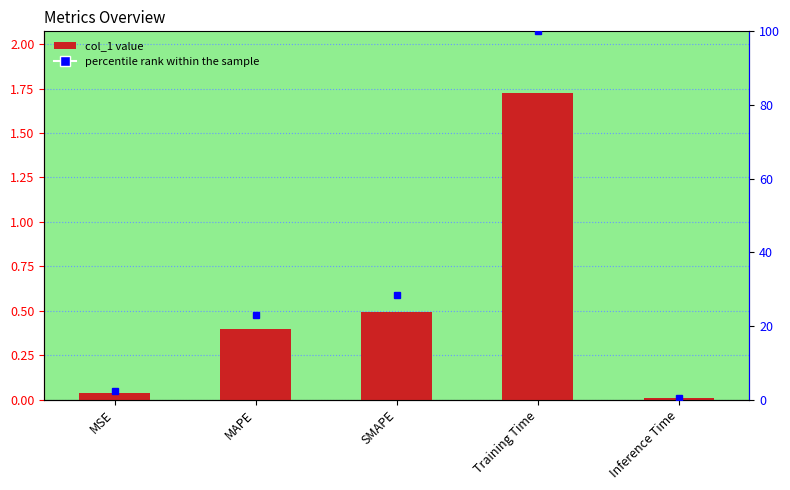

What is the difference between the maximum and minimum values in the col_1 series?

1.7